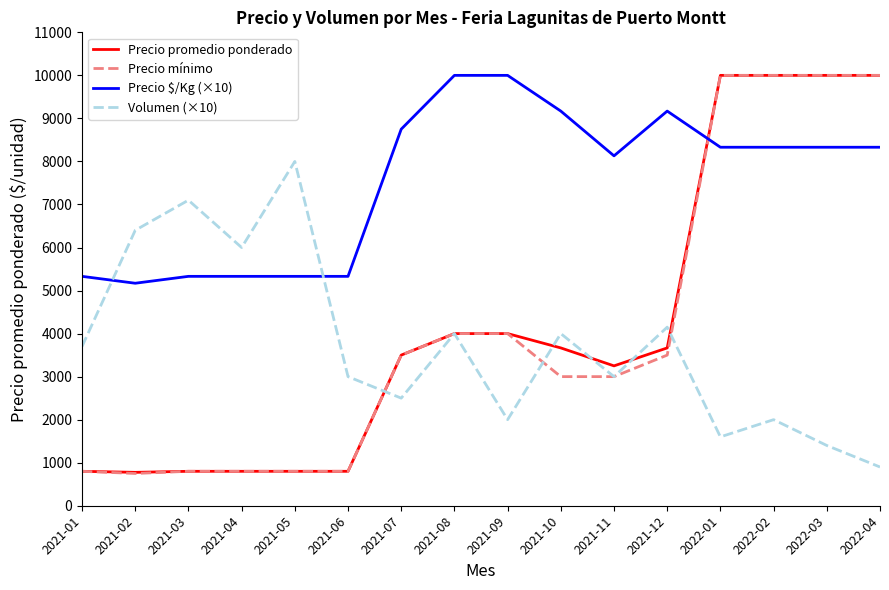

How many intersections are there between Precio $/Kg (×10) and Precio mínimo?

1